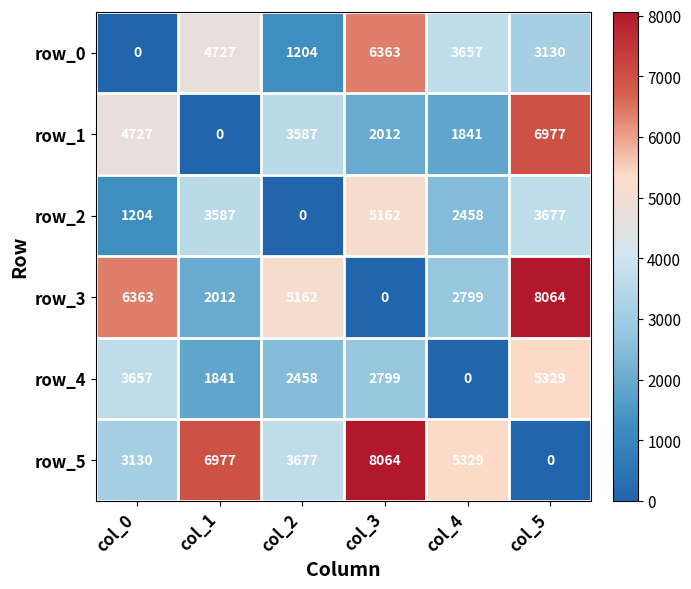

Is it true that row_5 equals 0 at col_5?

True